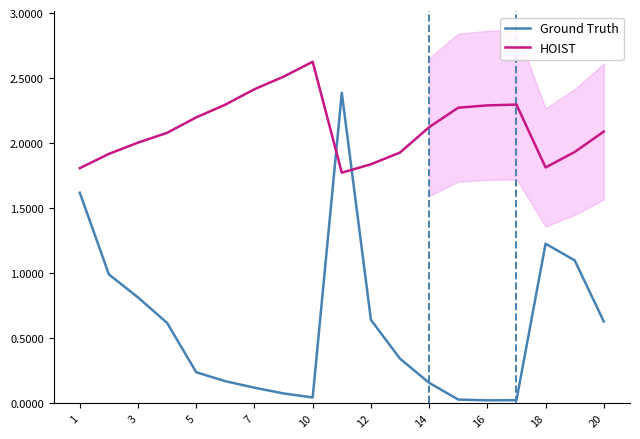

True or false: HOIST and Ground Truth cross at least once.

True